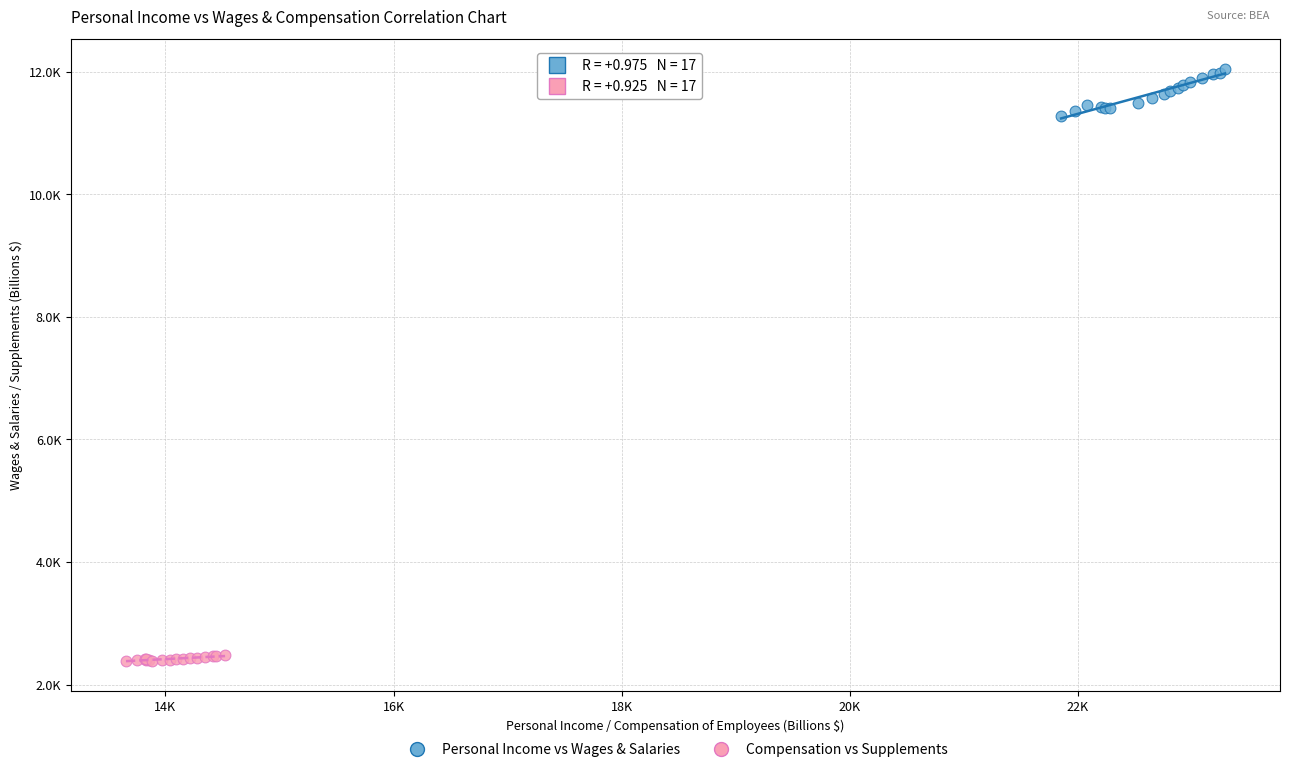

What are all the series names shown in the legend?

Personal Income vs Wages & Salaries, Compensation vs Supplements